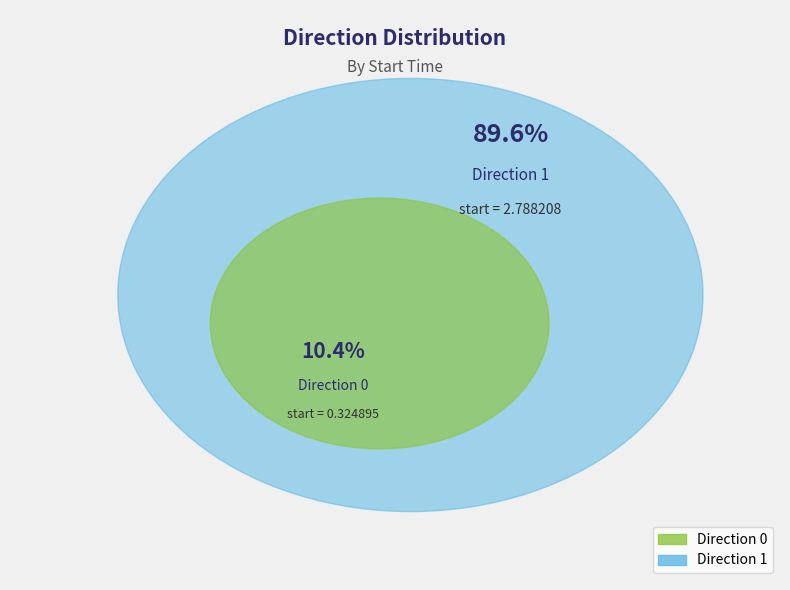

To the nearest percent, what is the average slice percentage?

50%